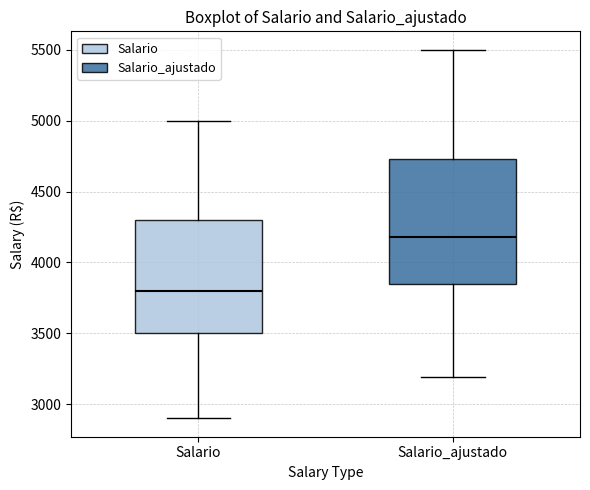

Reading left to right, read every box against the y-axis: the position of its median line, the range the box covers, and the ends of its whiskers. The values are not printed on the chart, so give them approximately, as read against the axis.

Salario: median 3800, box 3500 to 4300, whiskers 2900 to 5000
Salario_ajustado: median 4200, box 3850 to 4750, whiskers 3200 to 5500